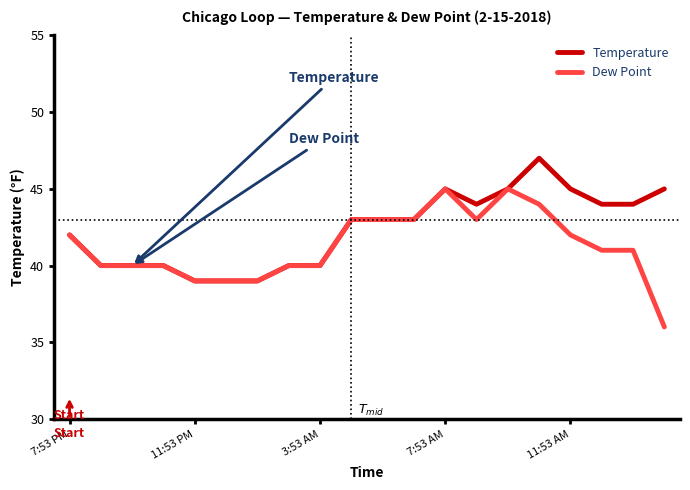

What is the maximum value shown in the chart?

47